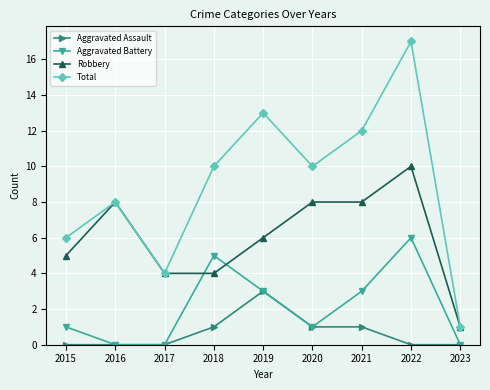

Which series has the largest range (max minus min)?

Total